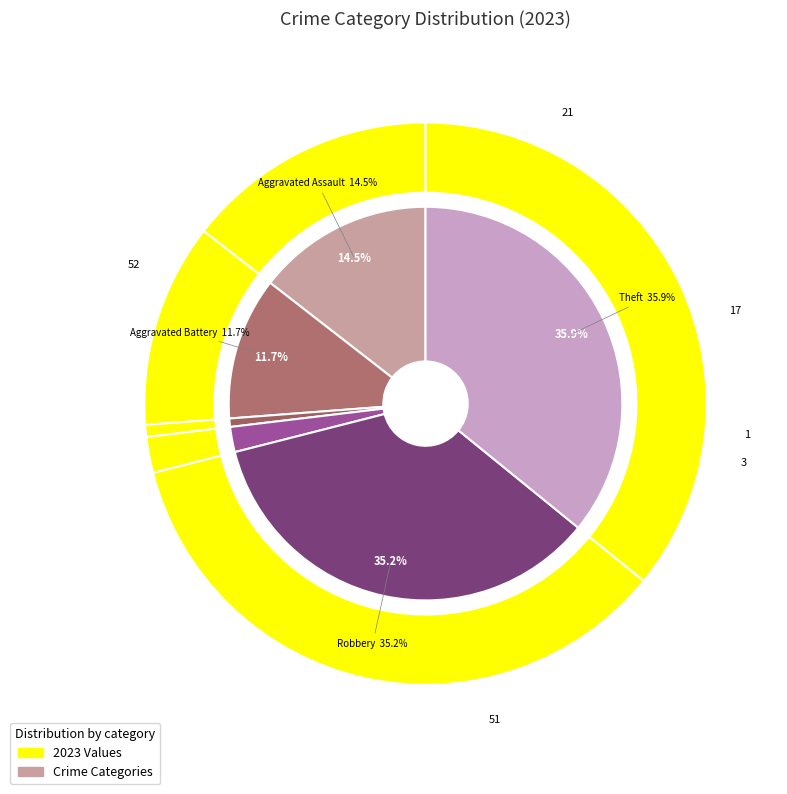

What percentage is the Arson slice, to the nearest percent?

1%